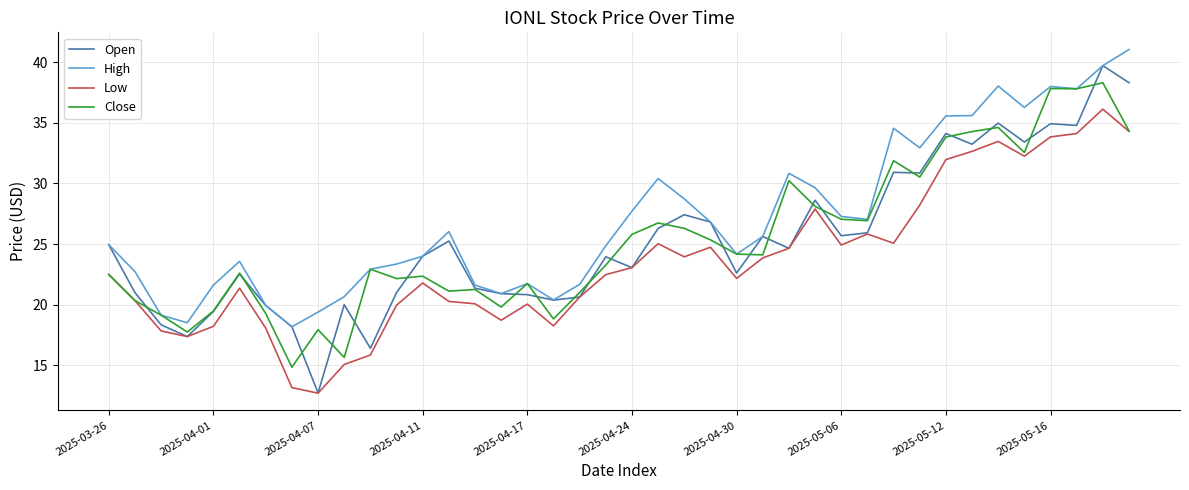

Which series has the largest range (max minus min)?

Open